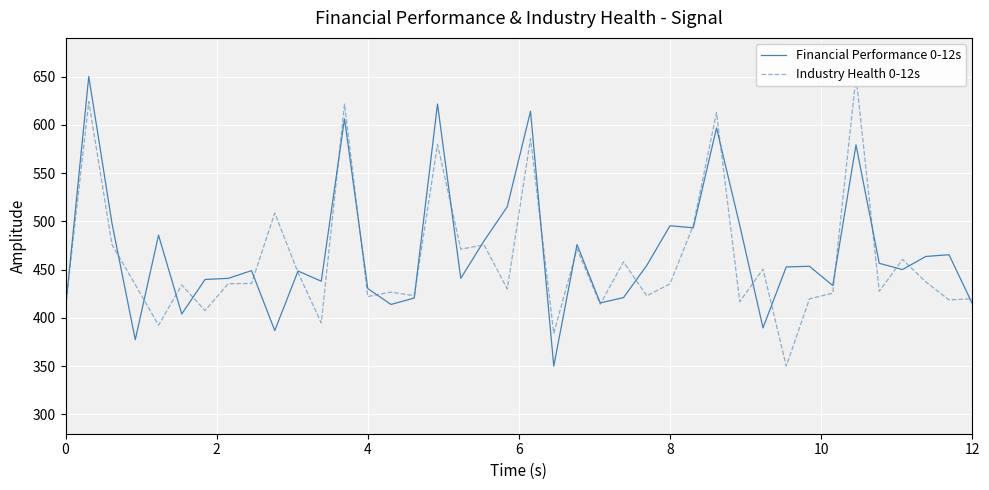

What is the lowest value of the Financial Performance 0-12s series?

350.0